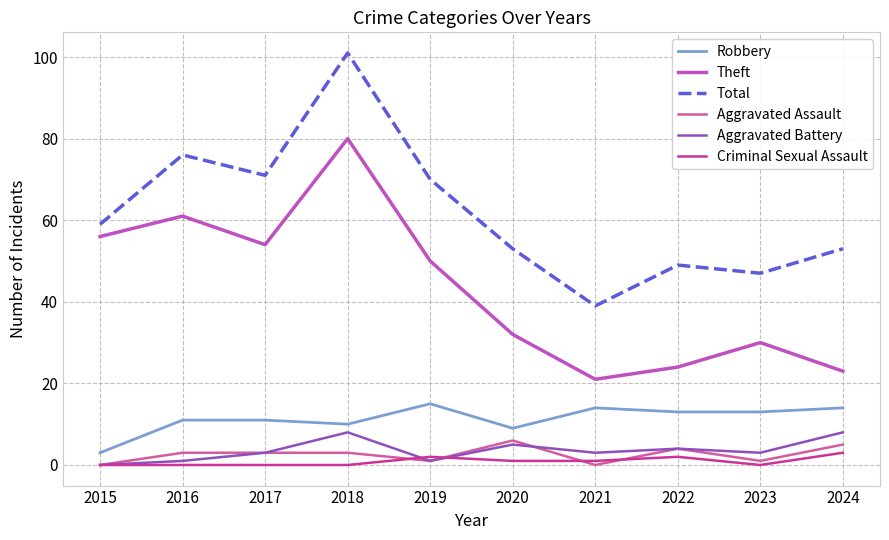

How many interior local valleys does the Aggravated Battery series have?

3